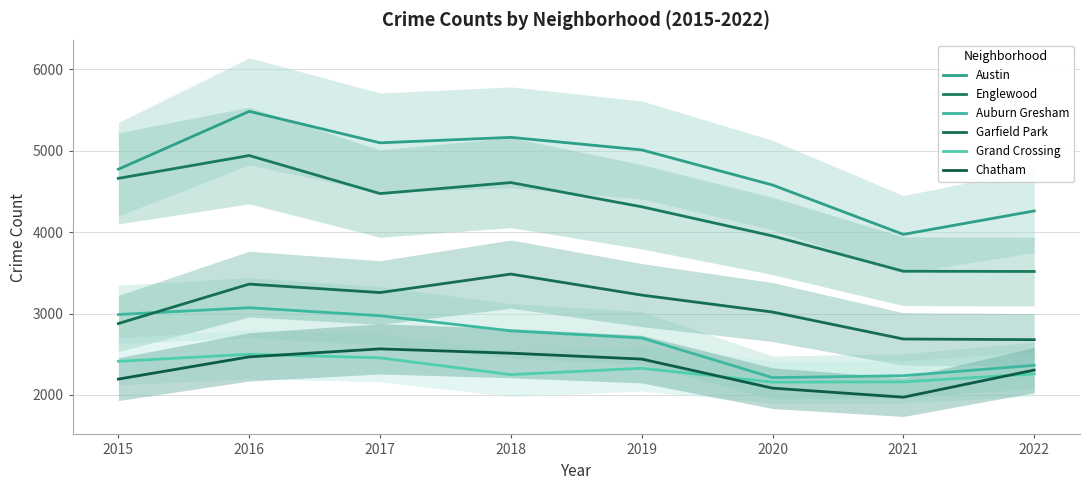

Where is the first local maximum for Auburn Gresham?

2016